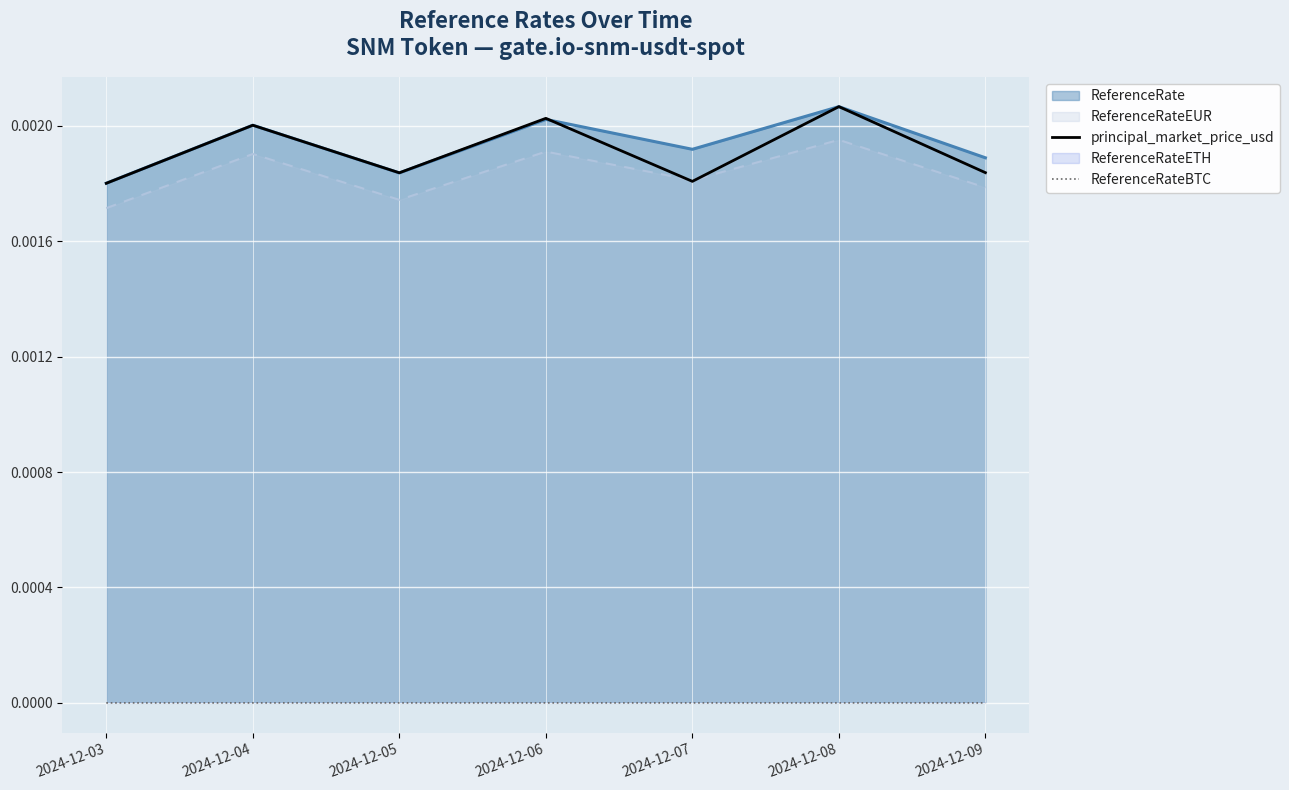

True or false: principal_market_price_usd and ReferenceRateBTC cross at least once.

False